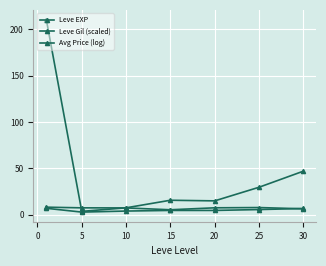

Reading right to left, list all the values displayed in this chart.

Leve EXP: 47.0	29.7	15.0	15.7	7.5	3.7	210.7
Leve Gil (scaled): 6.8	5.6	4.7	4.7	4.0	2.9	7.0
Avg Price (log): 6.4	7.8	7.5	5.4	7.4	7.5	8.2